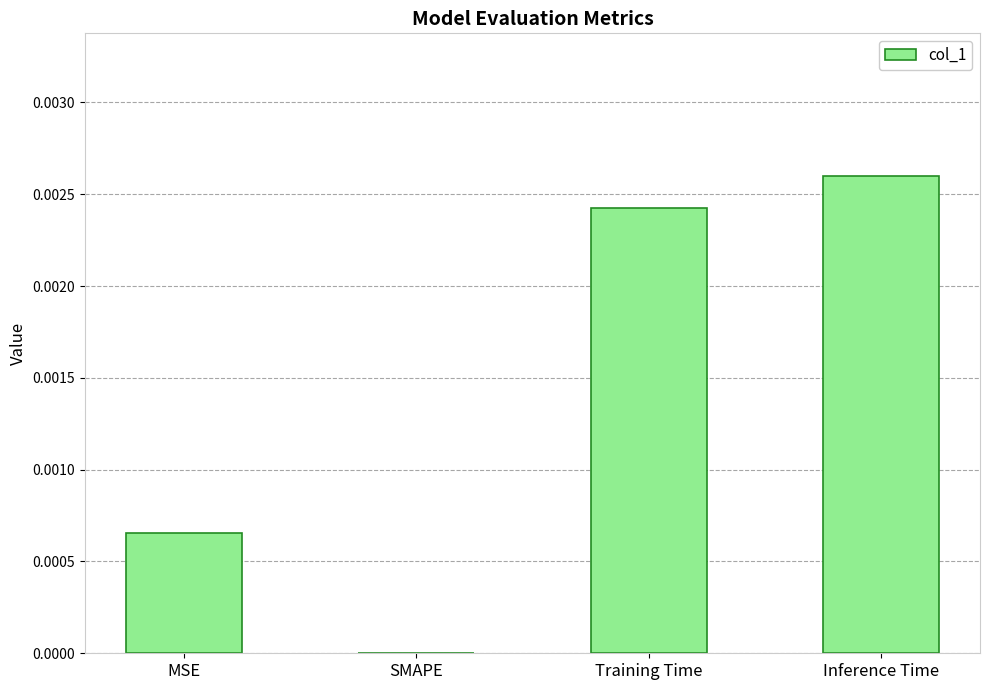

Between Training Time and MSE, which is larger?

Training Time